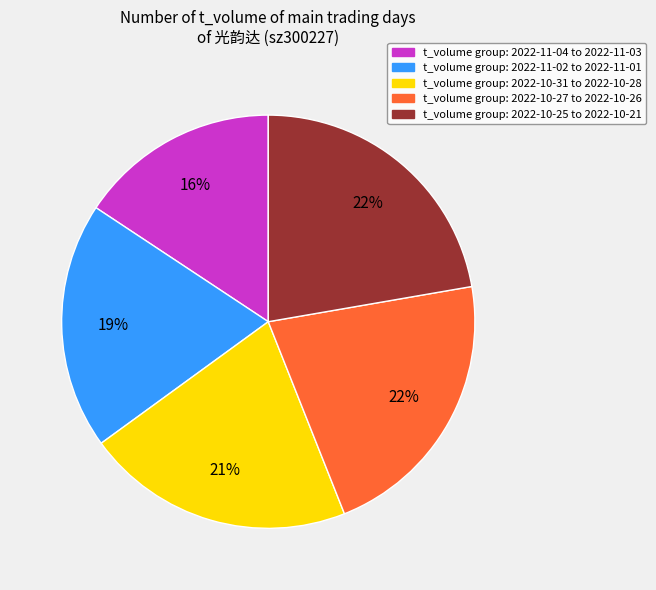

To the nearest percent, what is the average slice percentage?

20%